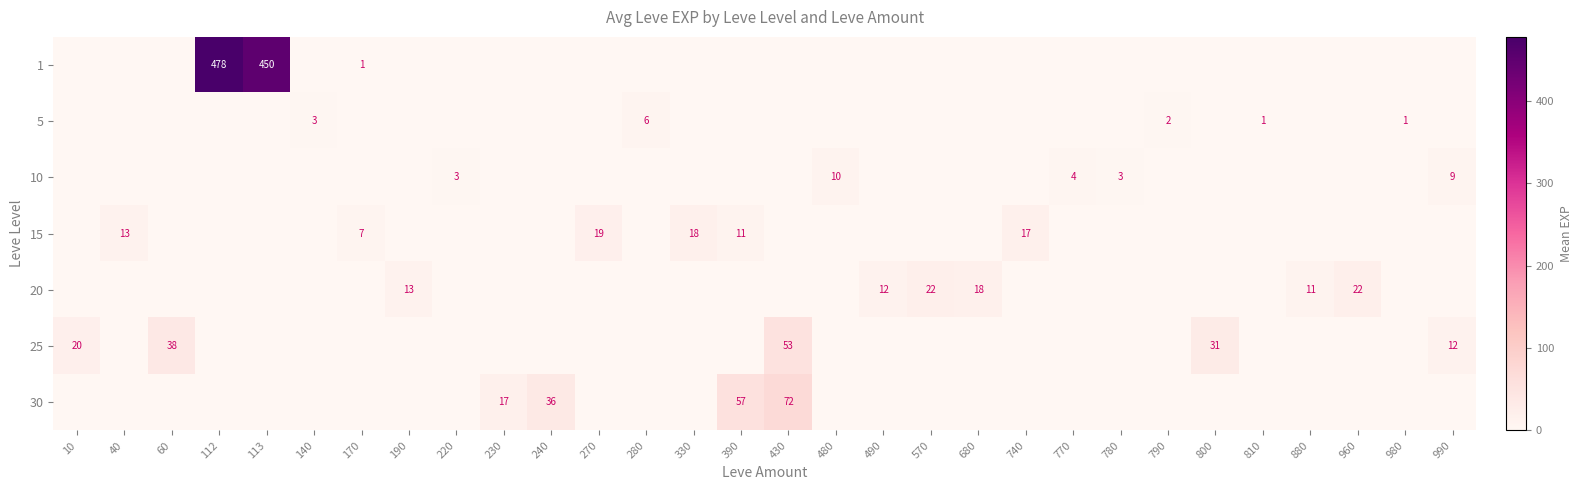

What is the spread (max minus min) of values at 880?

11.0